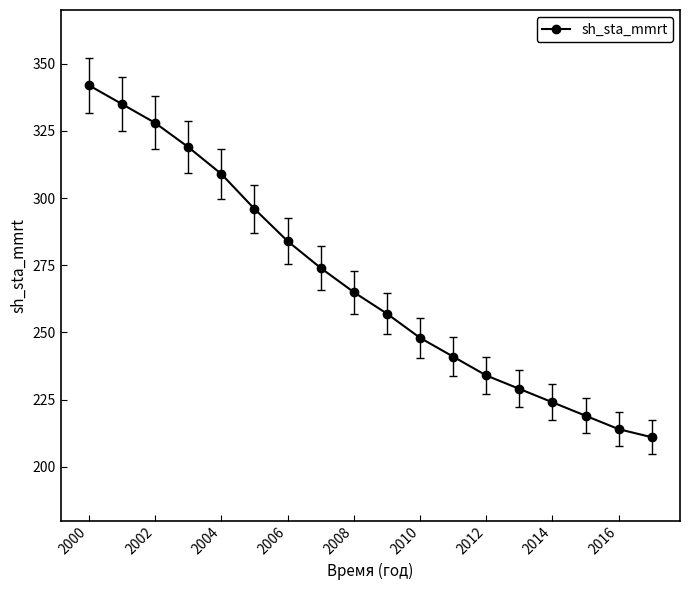

True or false: the data has more than 1 interior local peaks.

False